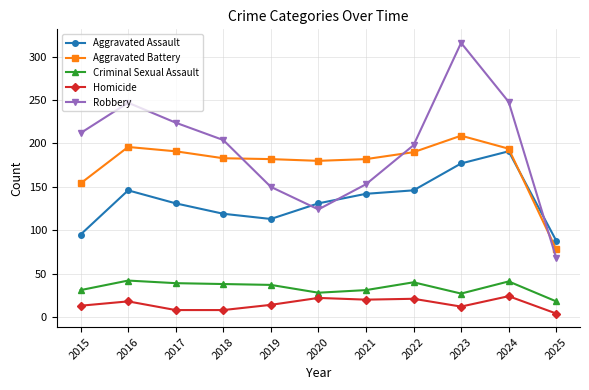

What is the approximate value of Homicide at 2020, to the nearest 5?

20